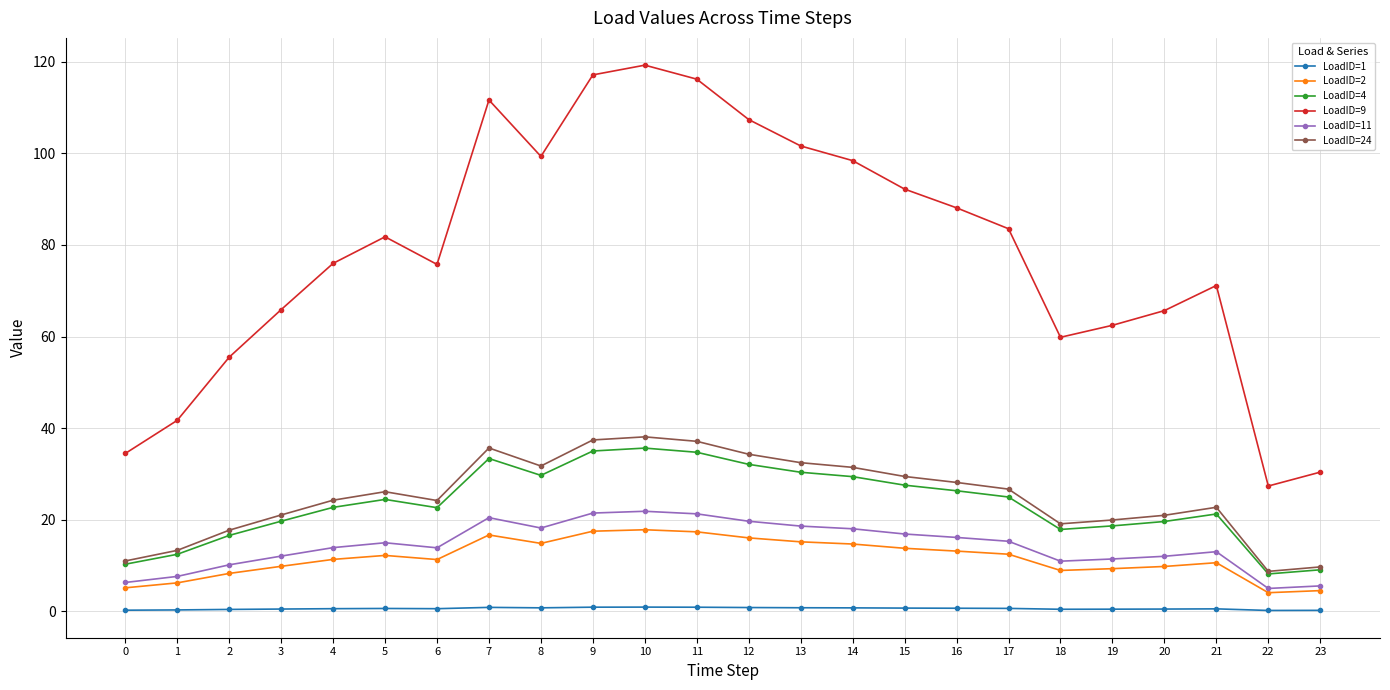

The LoadID=11 series shows 7.0 at 11. True or false?

False